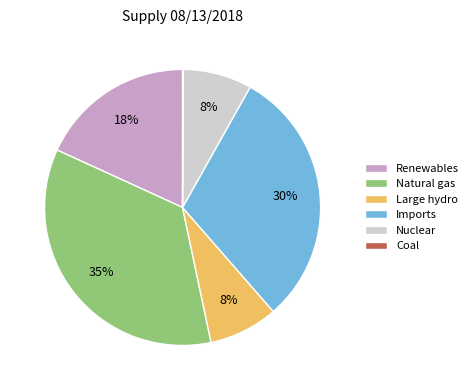

Does Natural gas account for over 50% of the chart?

No